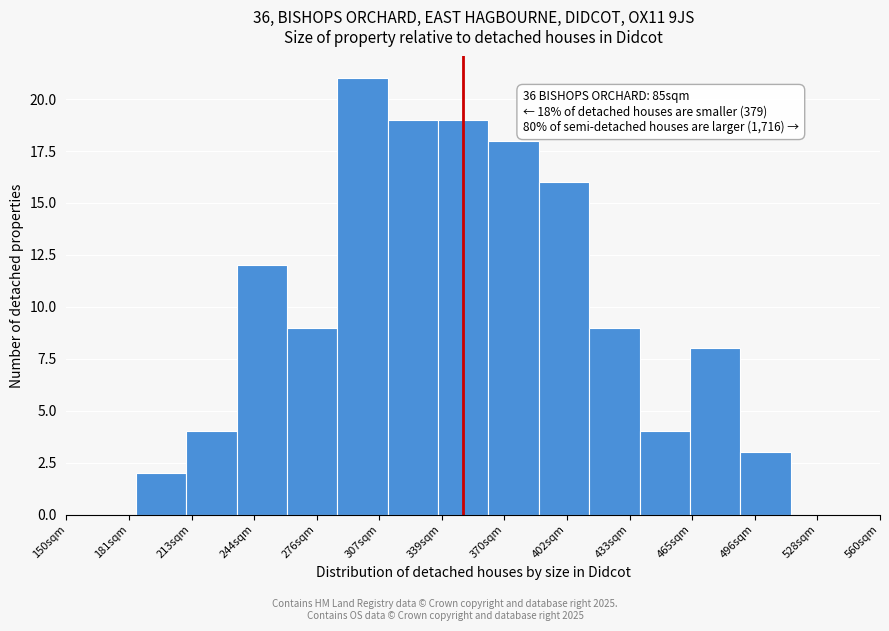

Which range on the x-axis has the tallest bar?

285 to 310